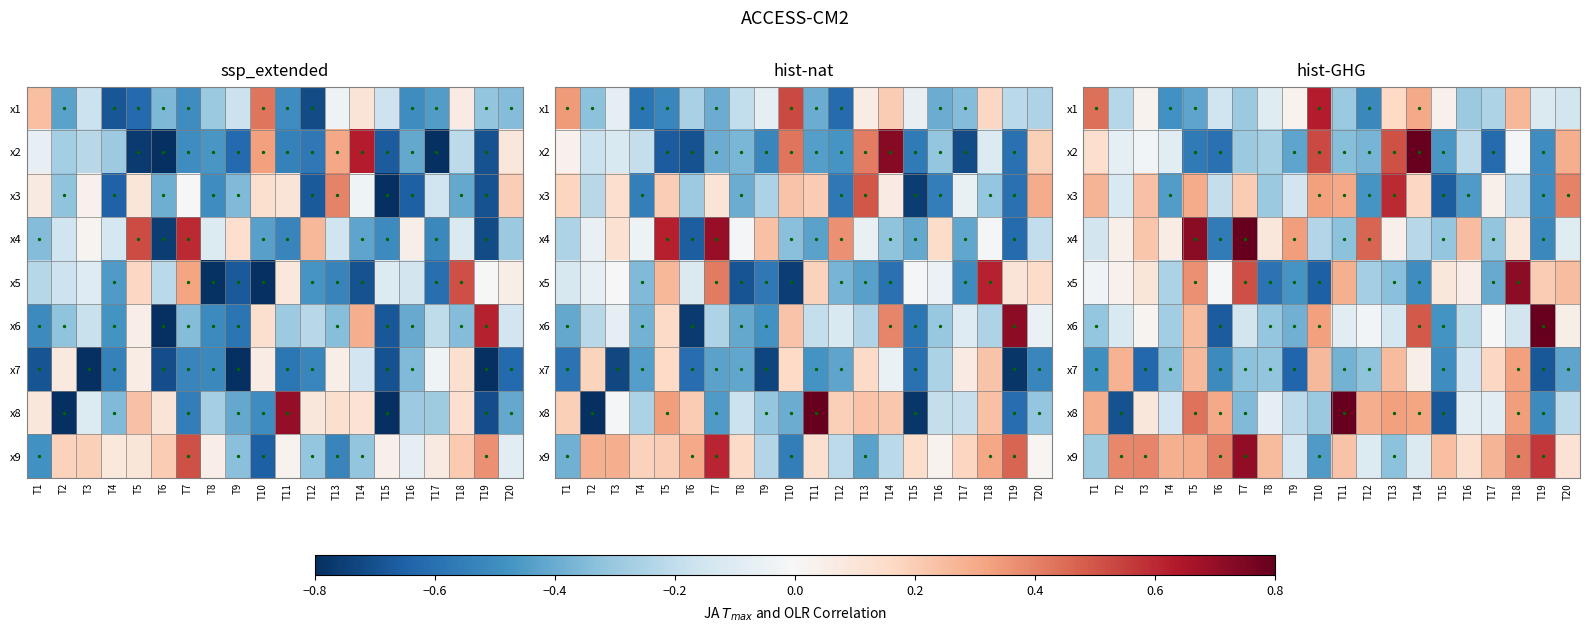

At which label does x7 reach its peak?

T18